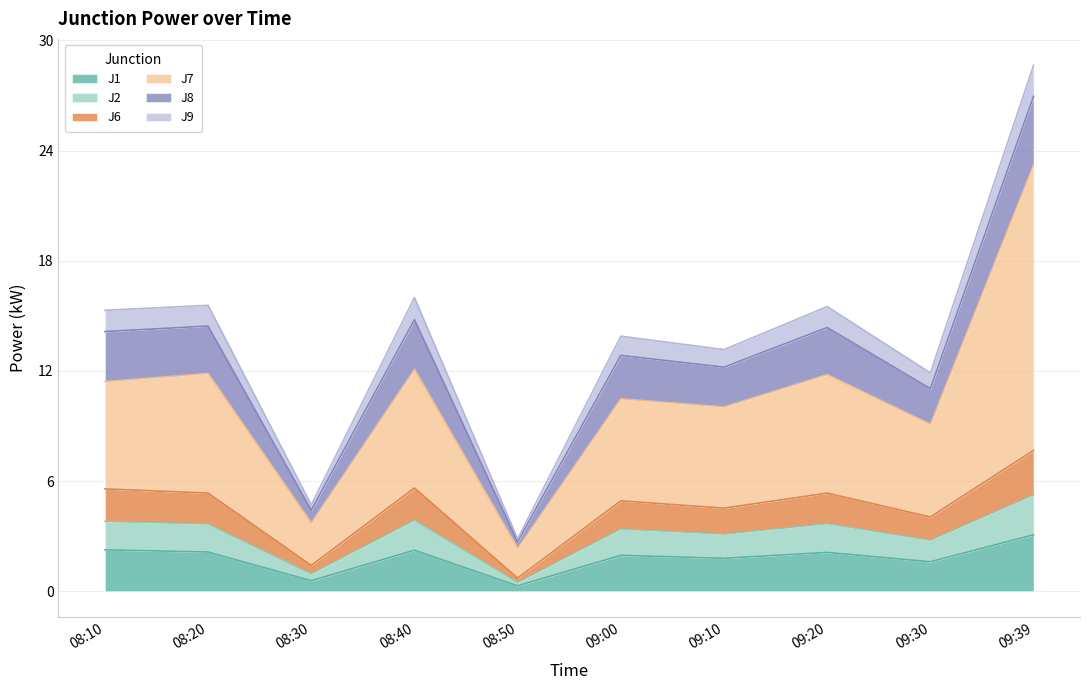

Which has a higher value, 09:00 or 09:10?

09:00